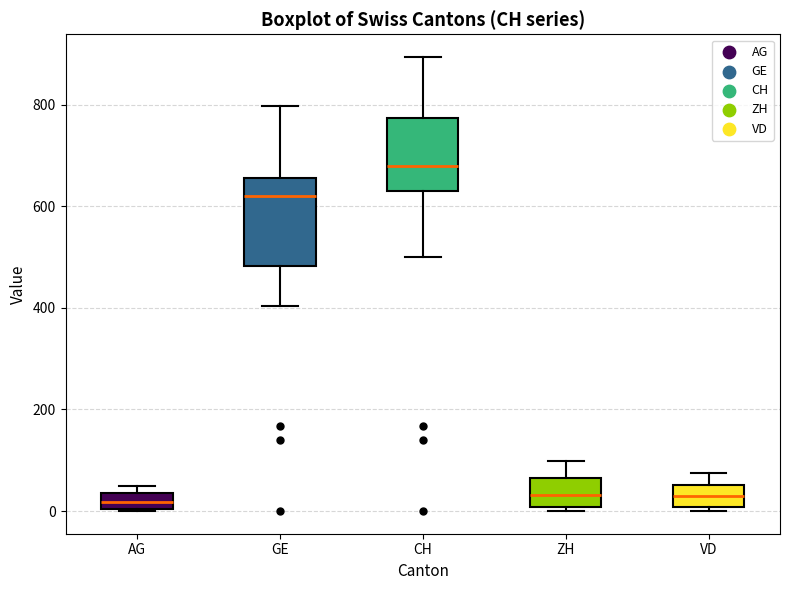

Reading left to right, read every box against the y-axis: the position of its median line, the range the box covers, and the ends of its whiskers. The values are not printed on the chart, so give them approximately, as read against the axis.

AG: median 20, box 0 to 40, whiskers 0 to 40 (just above the box's upper edge)
GE: median 620, box 480 to 660, whiskers 400 to 800
CH: median 680, box 640 to 780, whiskers 500 to 900
ZH: median 40, box 0 to 60, whiskers 0 (just below the box's lower edge) to 100
VD: median 20, box 0 to 60, whiskers 0 (just below the box's lower edge) to 80